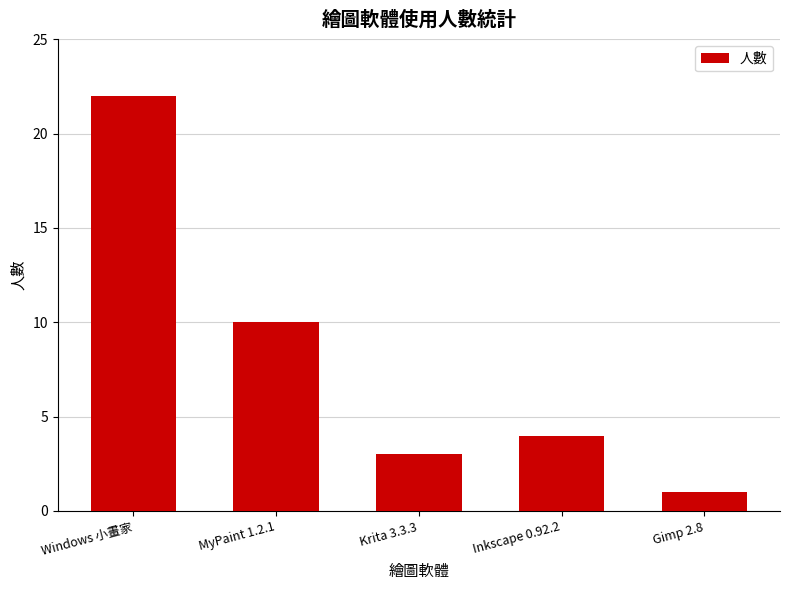

What is the difference between the maximum and minimum values?

21